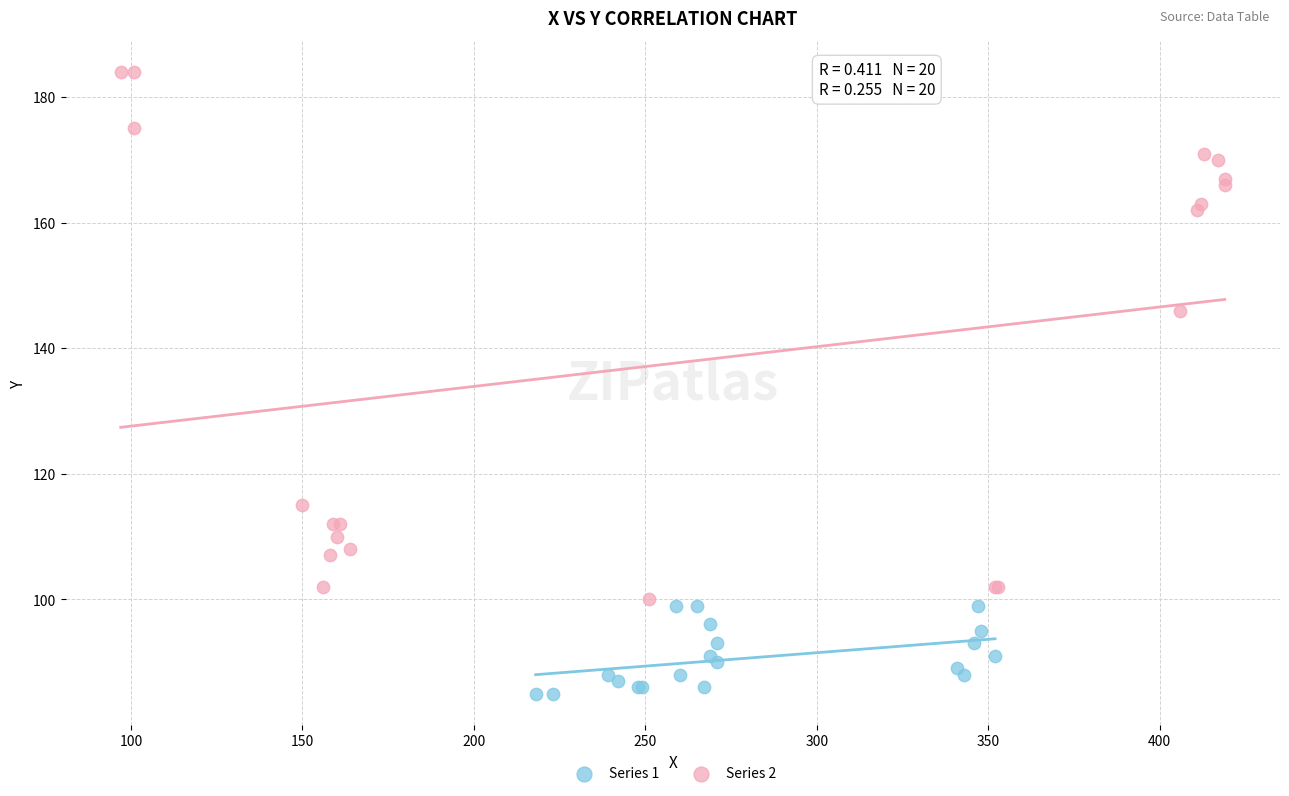

Which series has the largest Y range (max minus min)?

Series 2